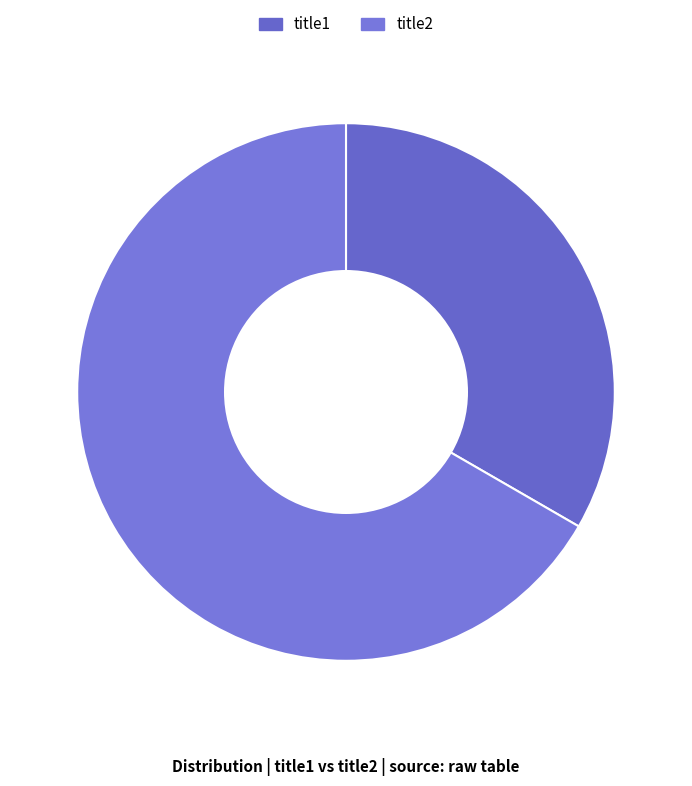

To the nearest percent, what is the difference between the title2 and title1 slice percentages?

33%